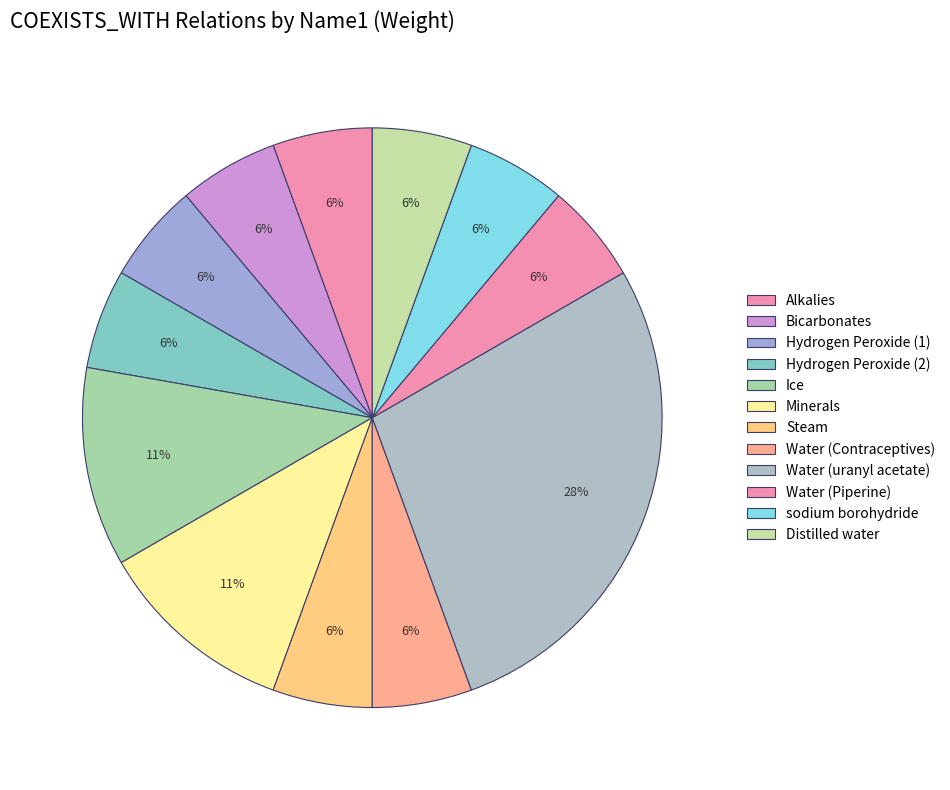

How many slices are in this pie chart?

12